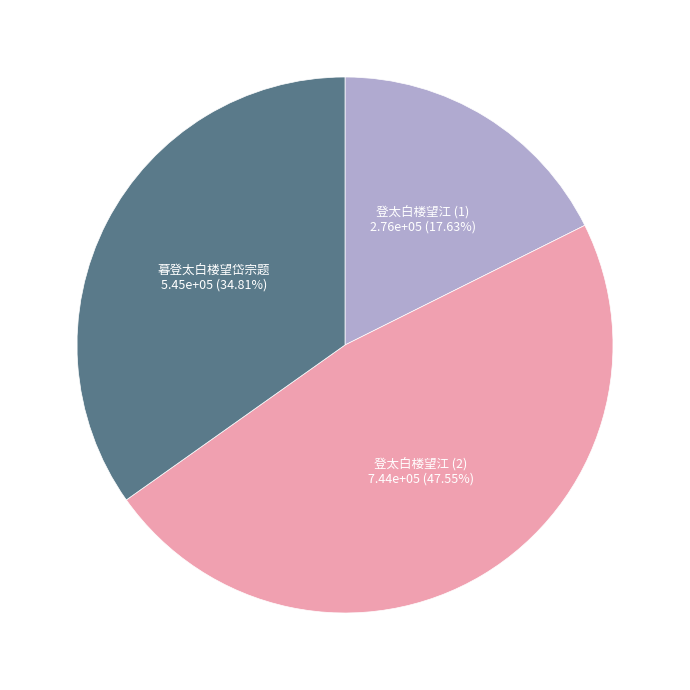

Is it true that 暮登太白楼望岱宗题 is 35% of the pie?

True